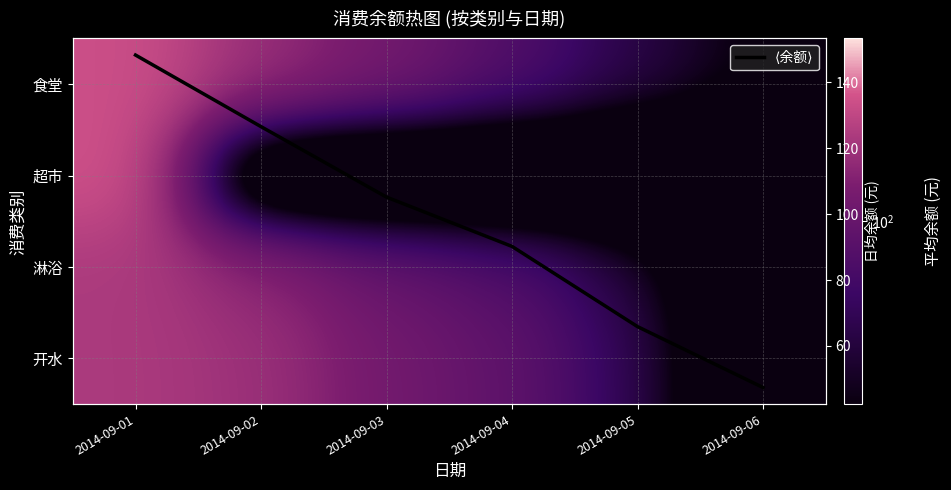

What is the difference between the highest and lowest values at 2014-09-05?

69.7